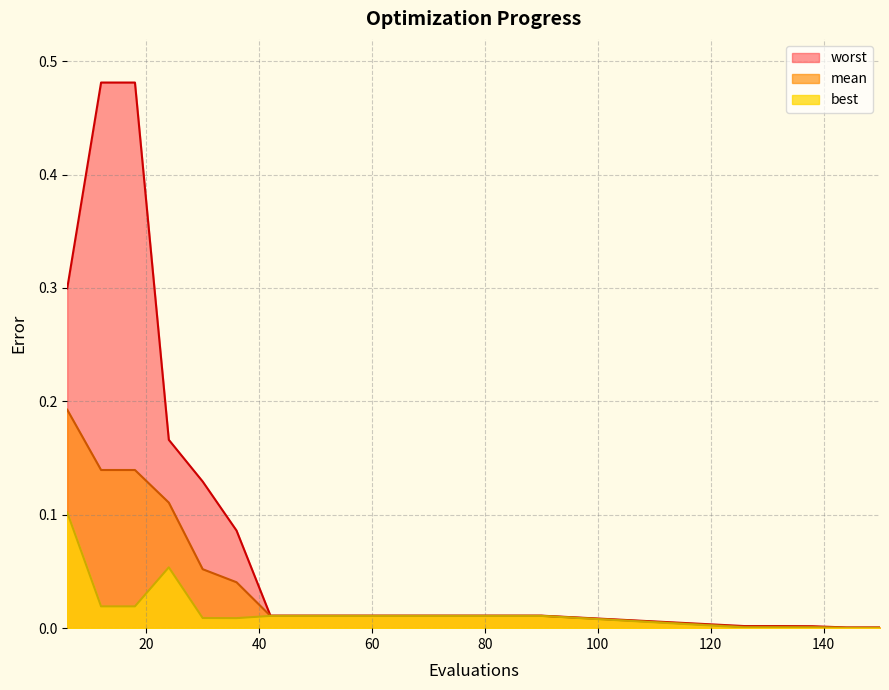

At how many categories does at least one series exceed 0?

20